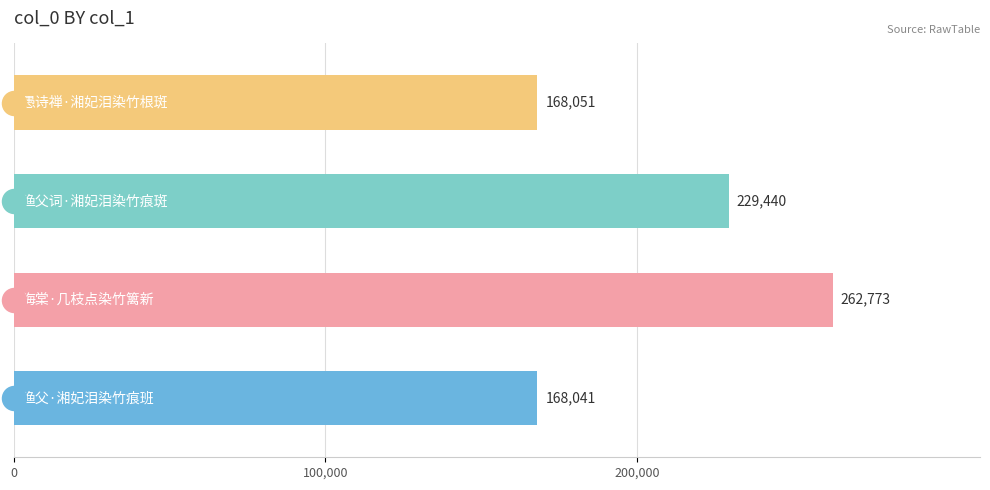

Approximately how many times larger is the value at 3 compared to 0?

1.0